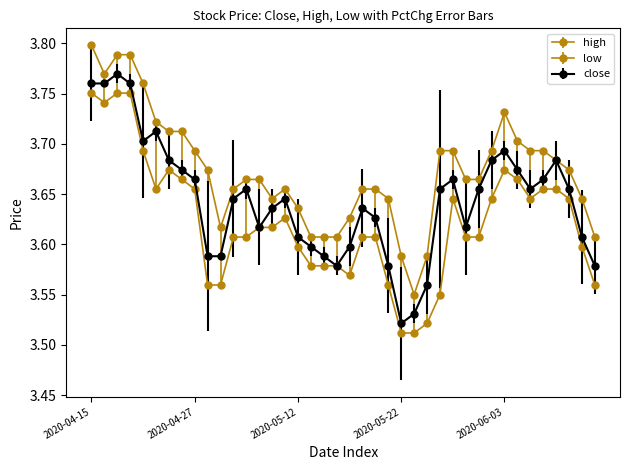

In close, how many points are lower than both neighbors (excluding endpoints)?

6